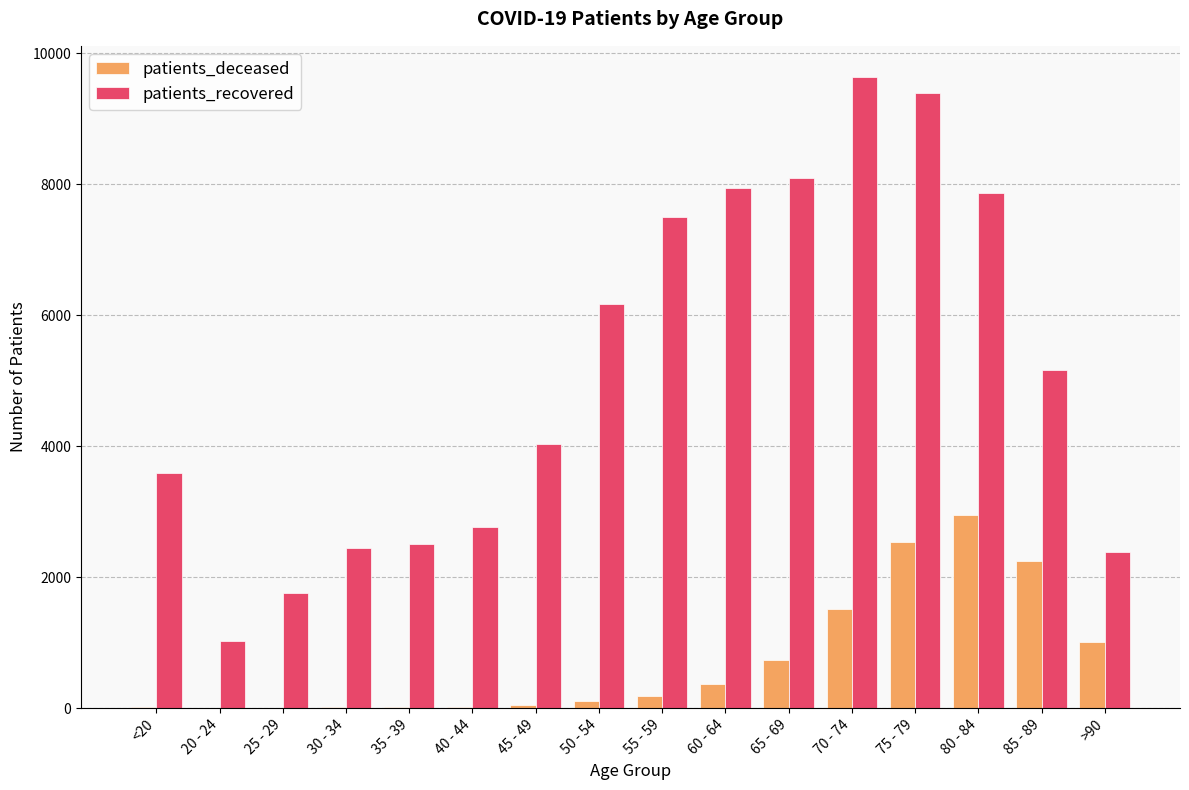

At which category is the sum across all series the highest?

75 - 79